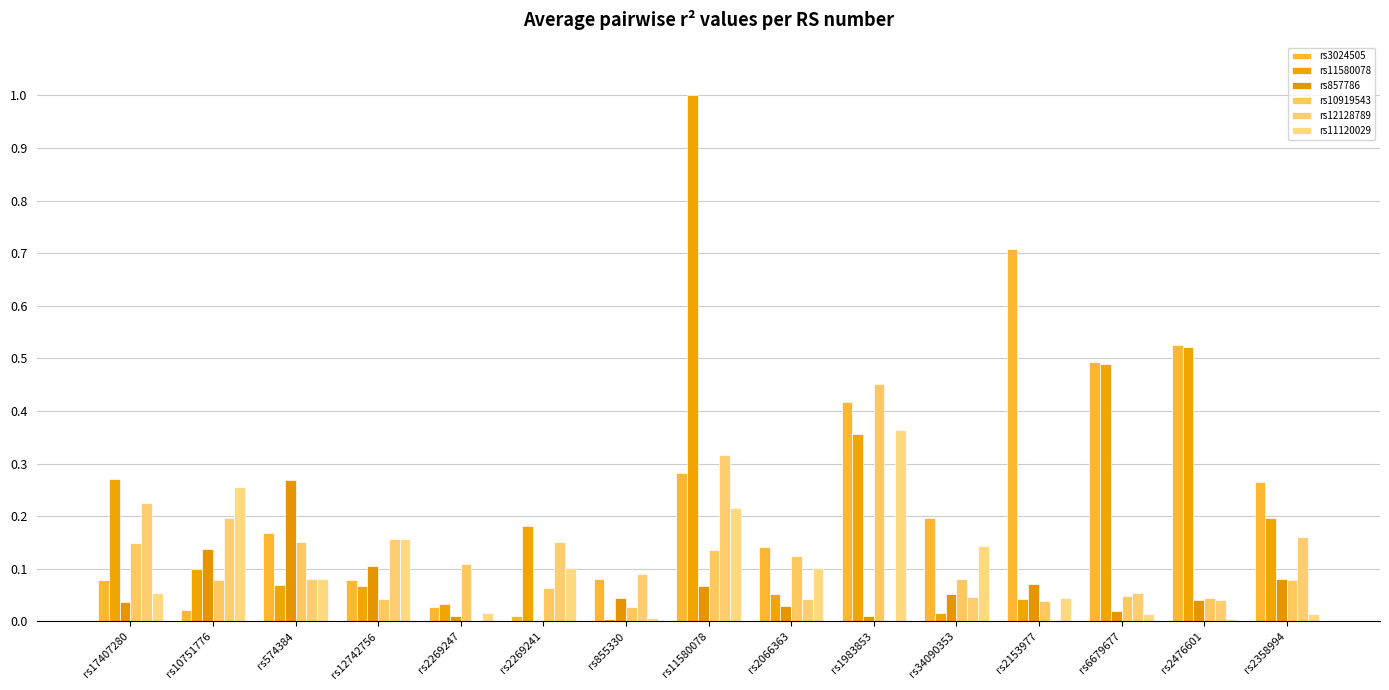

Is the value of rs11120029 at rs1983853 greater than the value of rs11580078 at rs2269247?

Yes